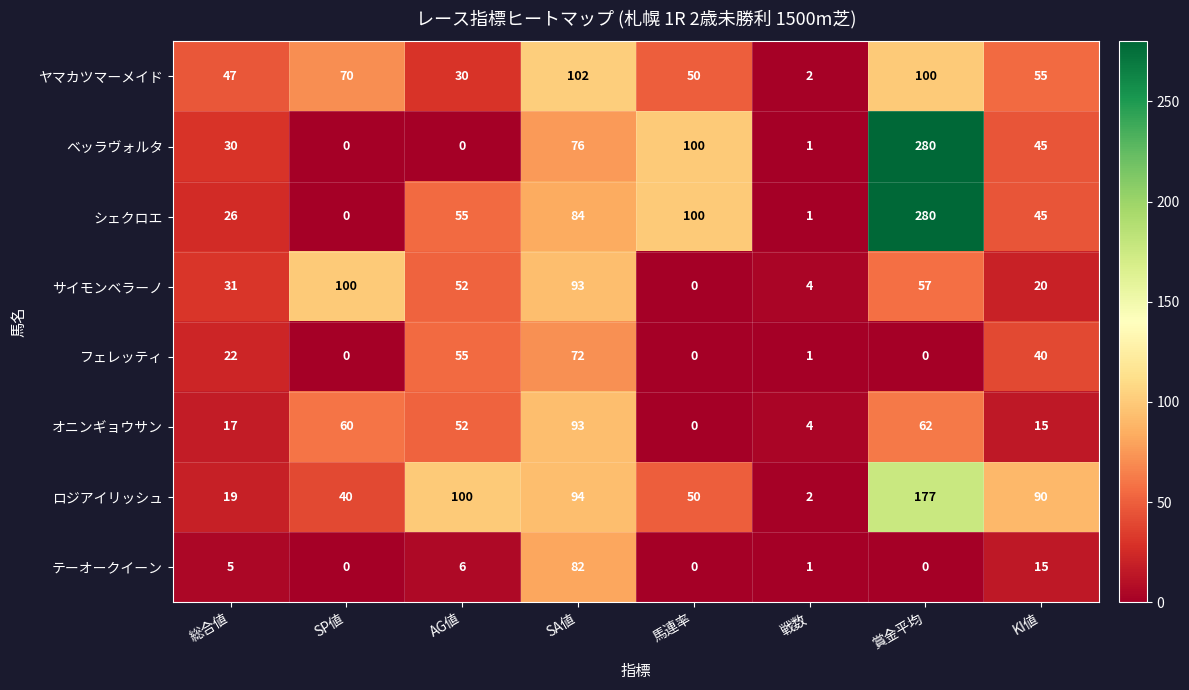

The value of サイモンベラーノ at 賞金平均 is 79. True or false?

False